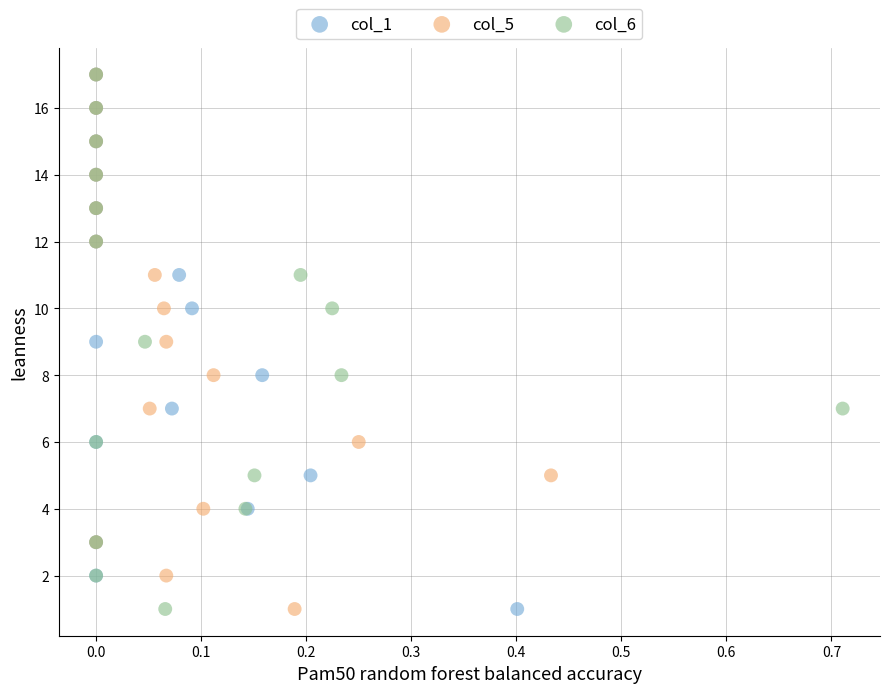

What are all the series names shown in the legend?

col_1, col_5, col_6